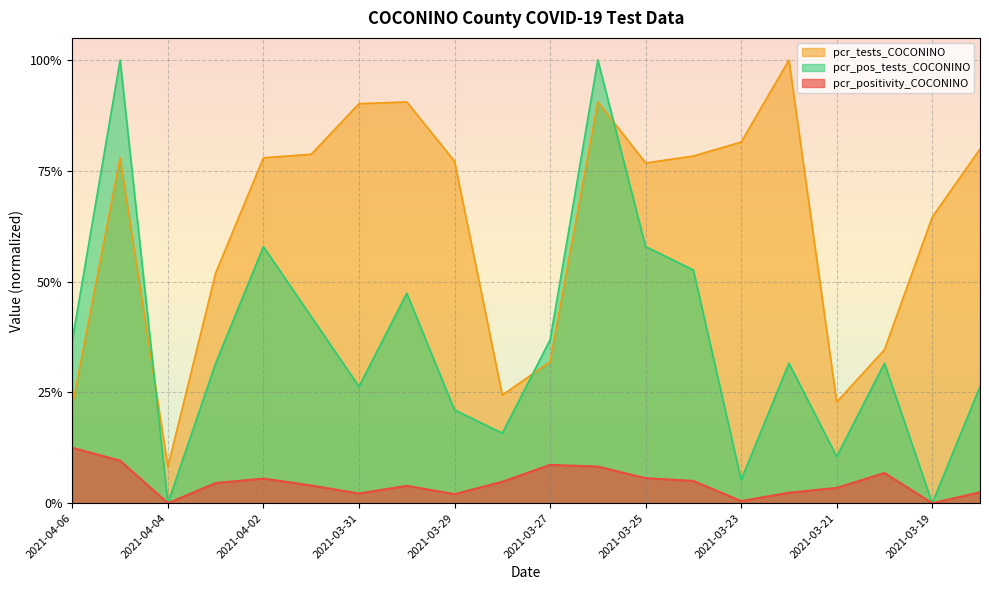

Read the pcr_tests_COCONINO value at 2021-03-26.

0.9